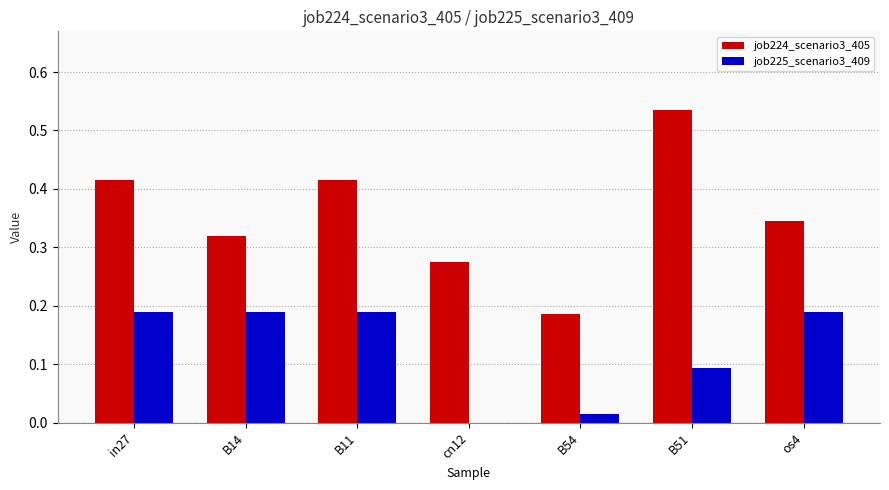

What is the sum of all job225_scenario3_409 values?

0.9